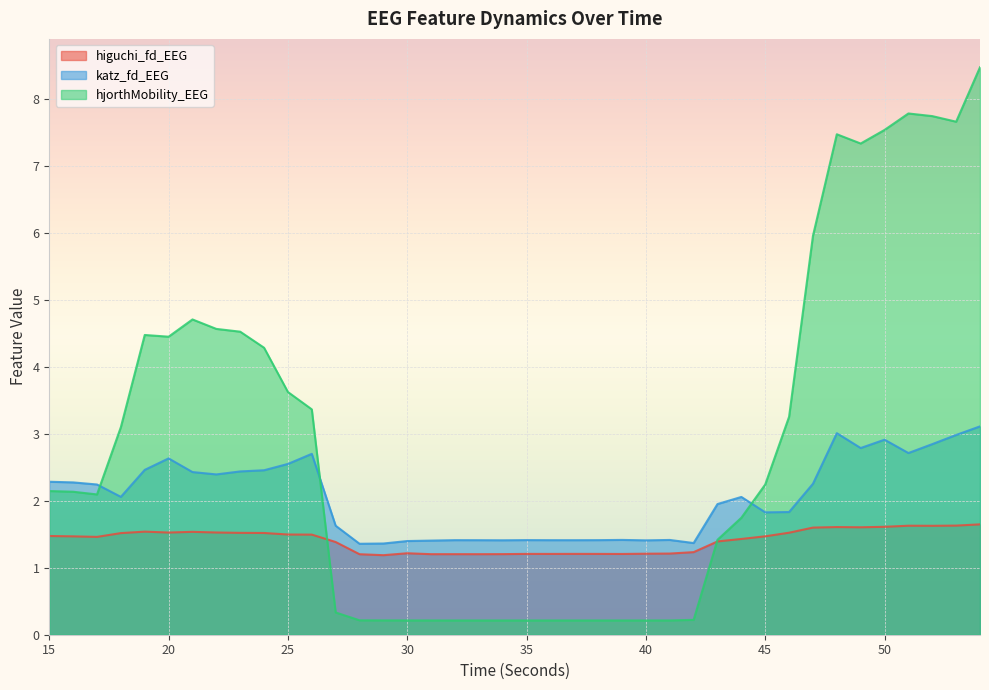

Which series has the largest range (max minus min)?

hjorthMobility_EEG